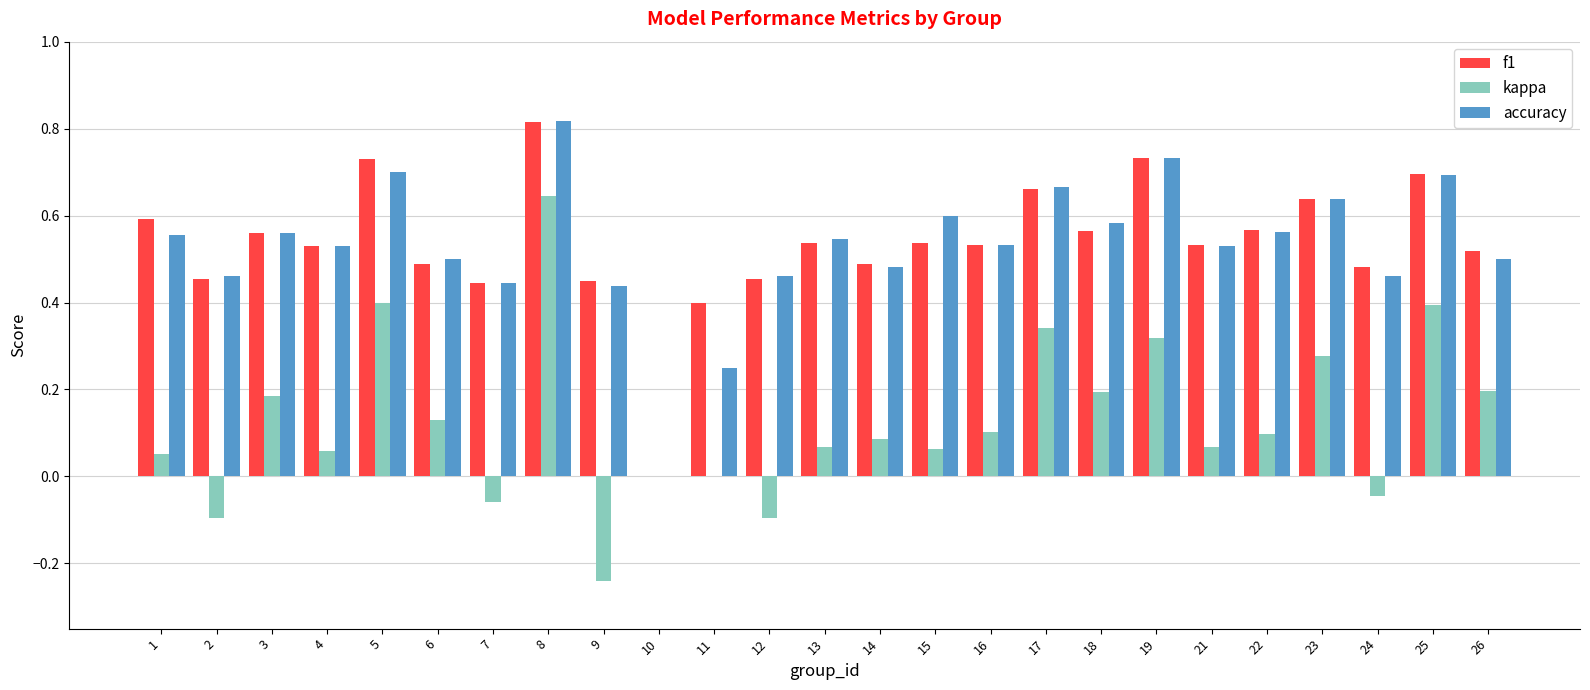

Is the value of kappa at 3 greater than the value of accuracy at 9?

No